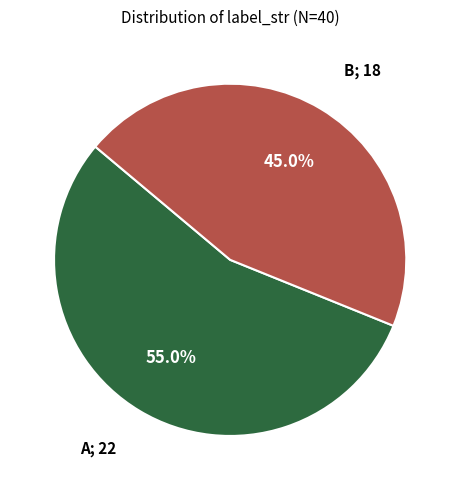

Does any single category account for the majority?

Yes